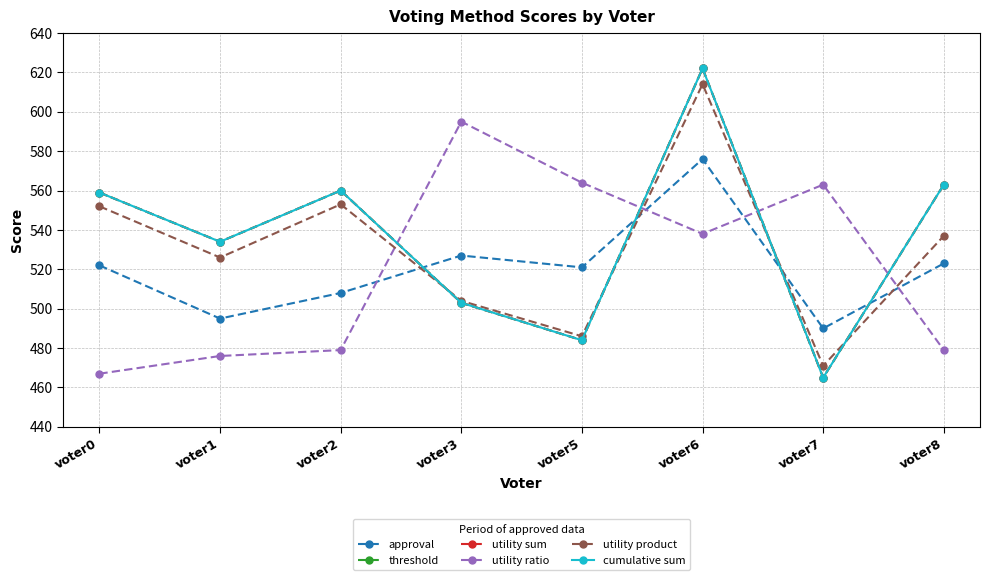

Is this an area chart (filled region under the line)?

No